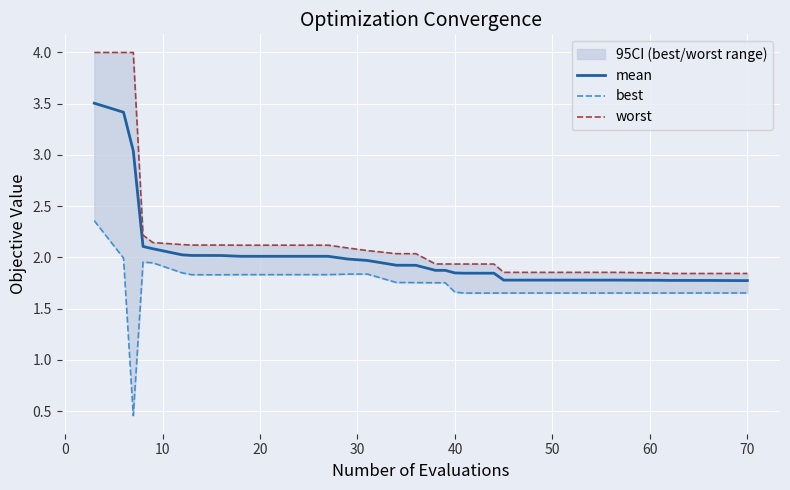

What is the highest value of the mean series?

3.5